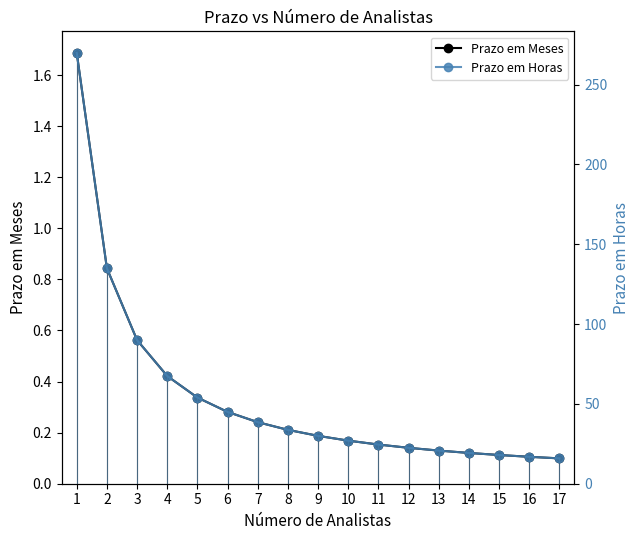

Where does the Prazo em Horas series first go above 29?

1